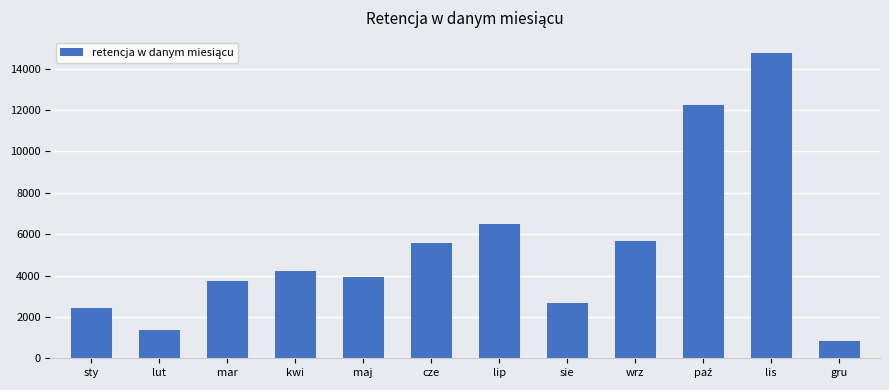

What is the approximate value at lis, to the nearest 10?

14760